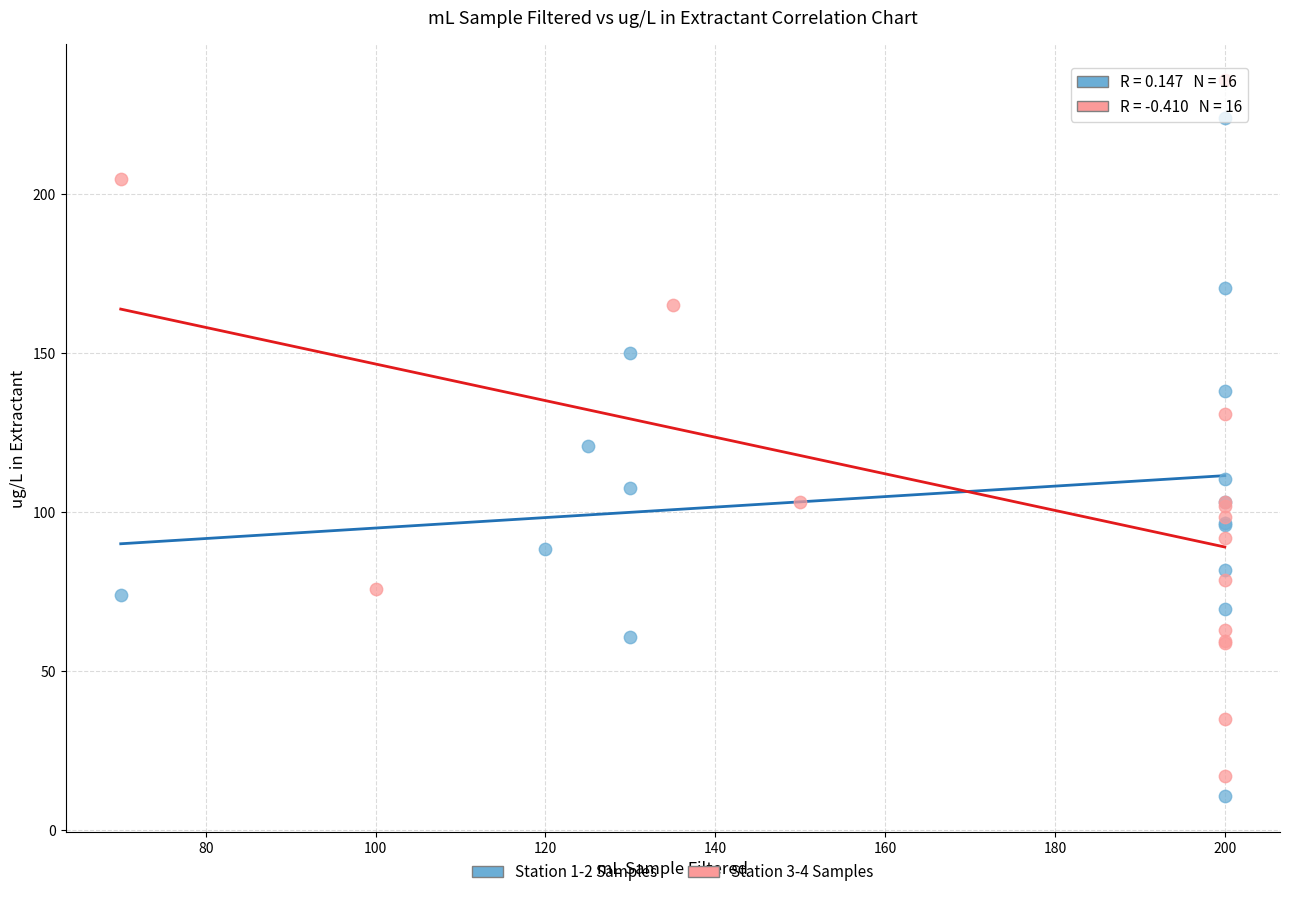

Which series reaches the maximum Y coordinate?

Station 3-4 Samples